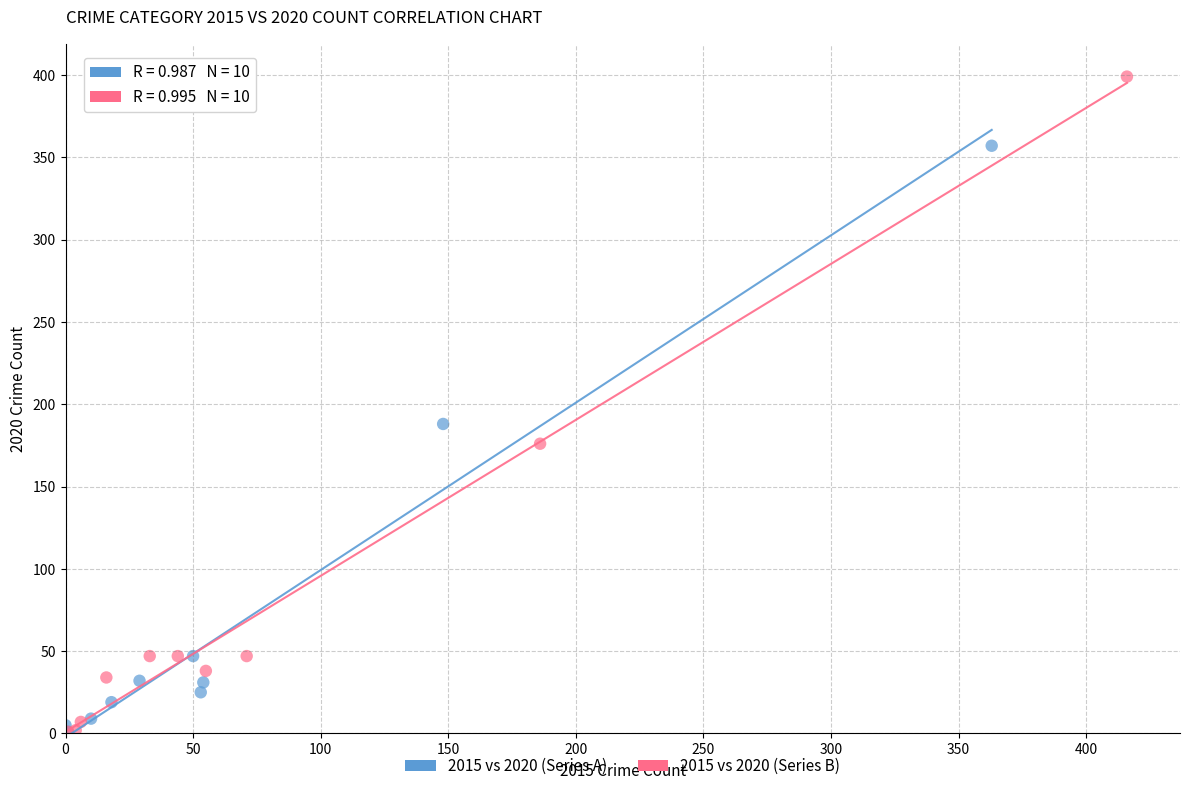

Which series contains the highest Y value?

2015 vs 2020 (Series B)